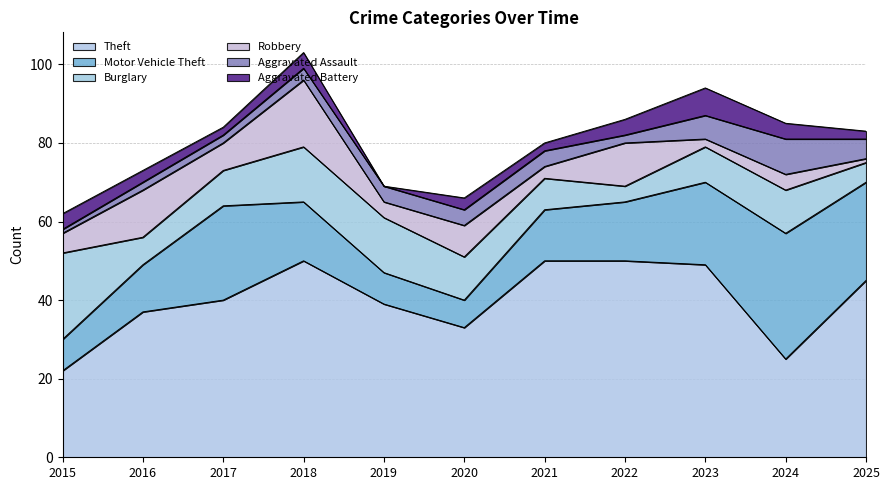

At which label does Theft reach its peak?

2018